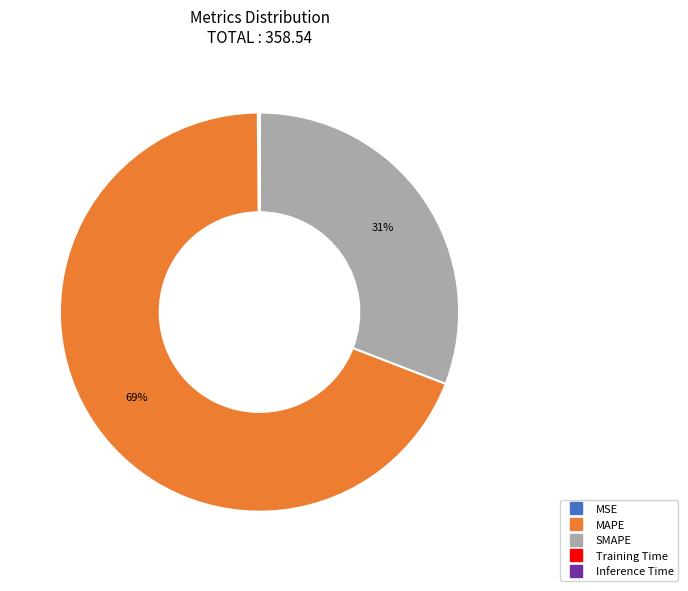

Is it true that MAPE is 69% of the pie?

True